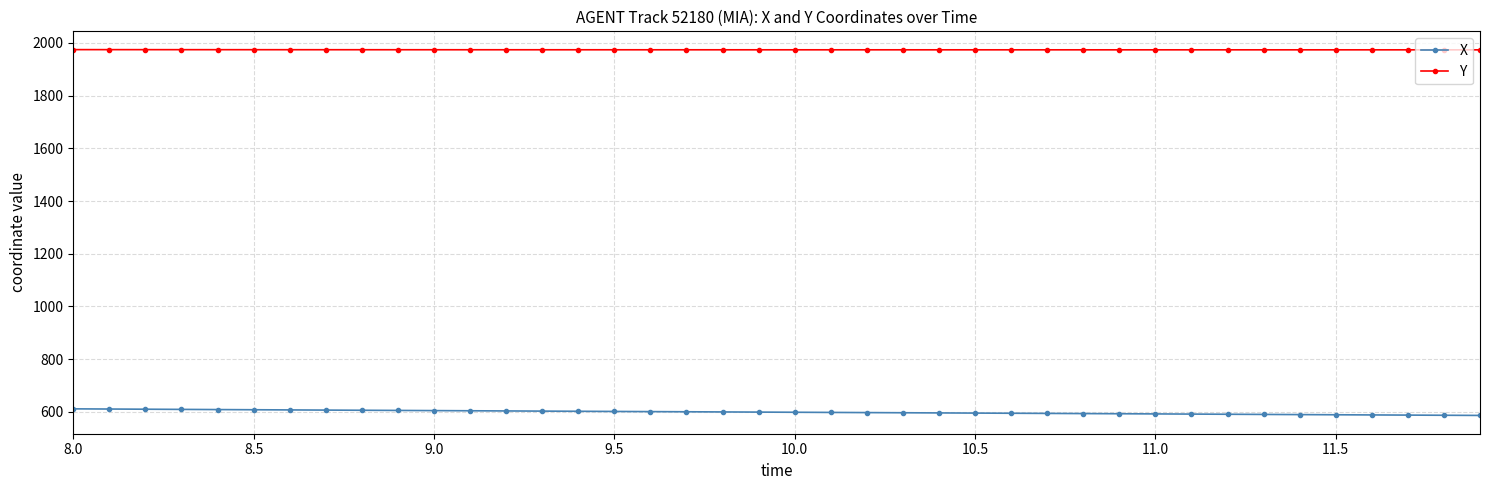

What is the value of the X point at the 3rd from the left?

609.6